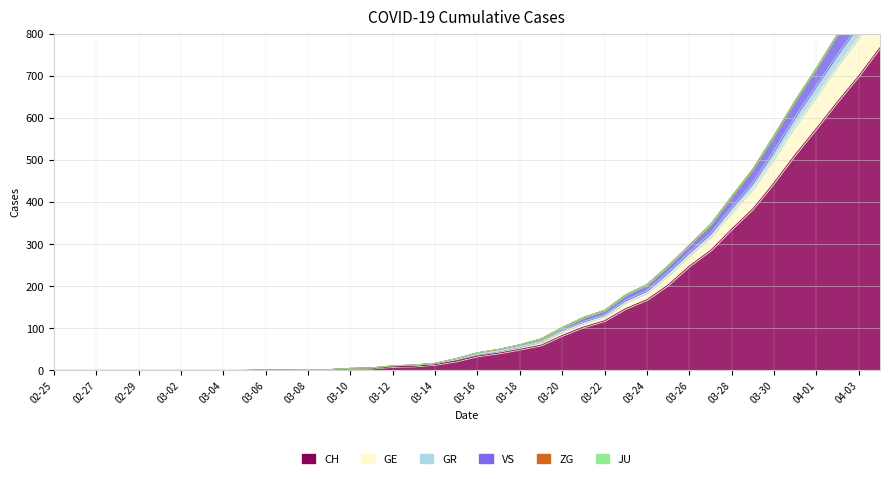

What is the value of the GE point at the 27th from the left?

132